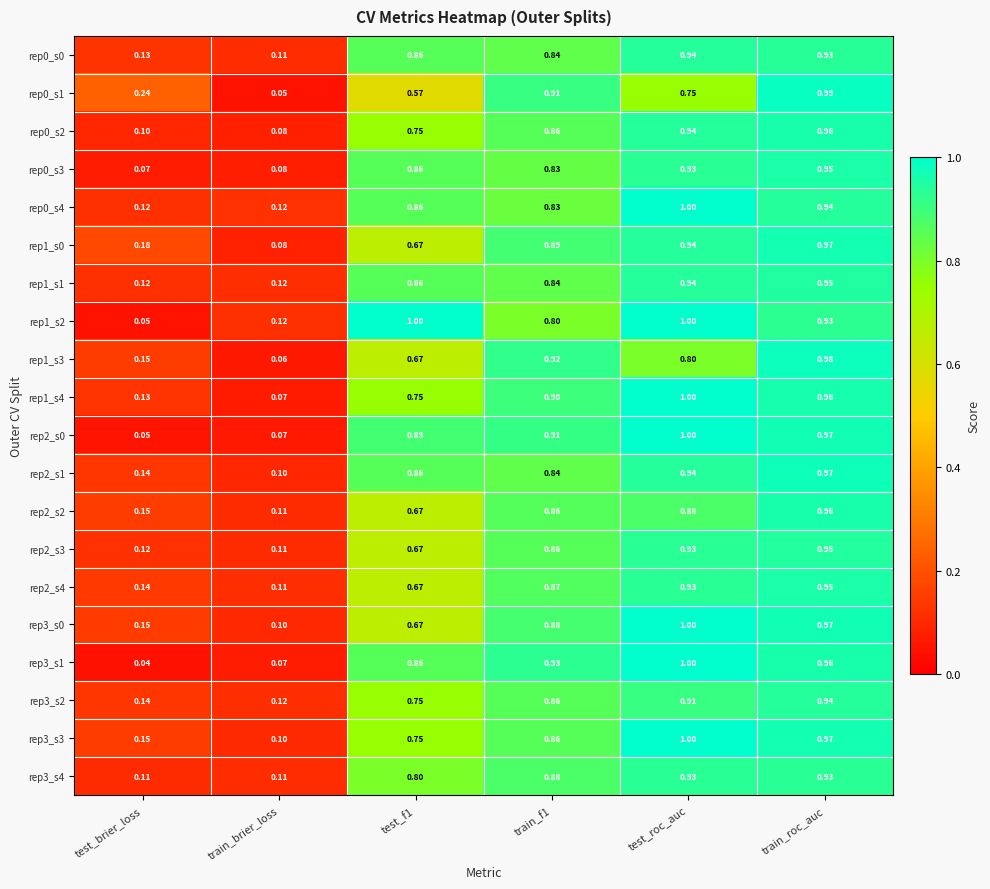

Is the value of rep3_s0 at test_brier_loss greater than the value of rep3_s4 at test_f1?

No